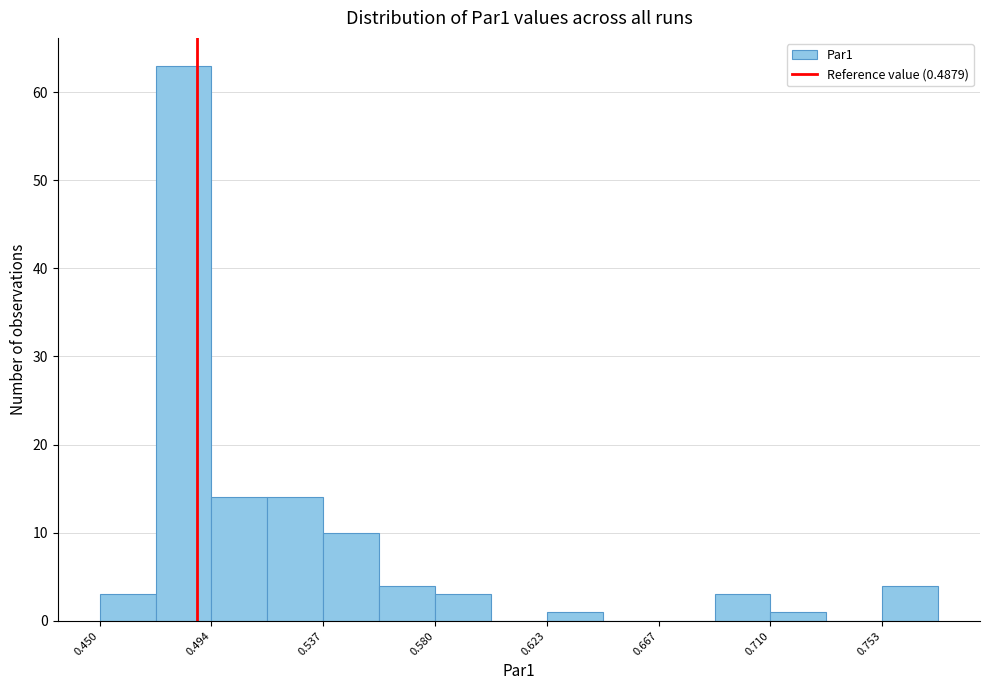

What is the height of the bar covering 0.755 to 0.775 on the x-axis? Neither the bar edges nor the heights are printed on the chart, so give them approximately, as read against the axes.

4